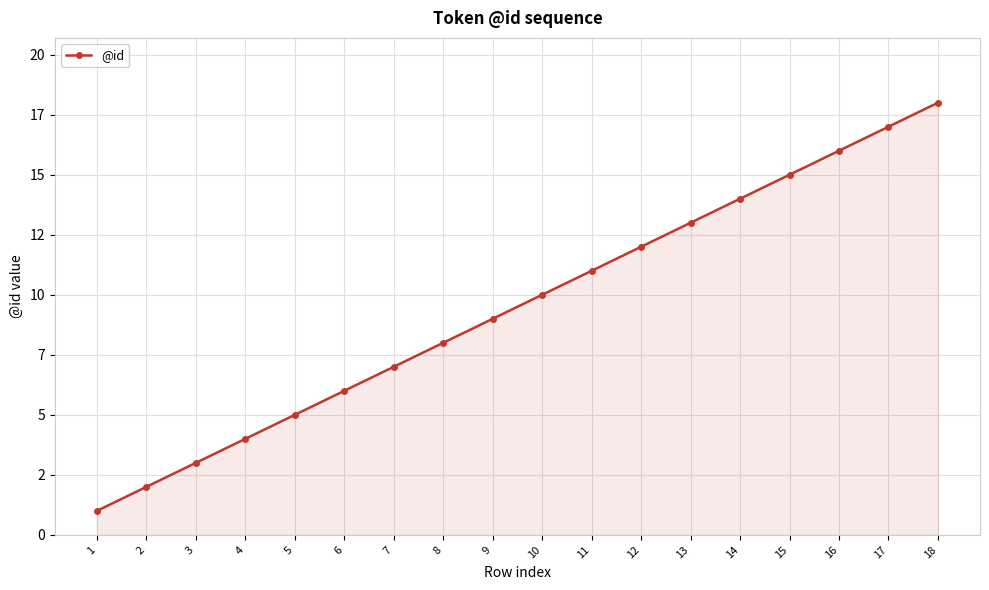

What is the sum of the values at 5 and 13?

18